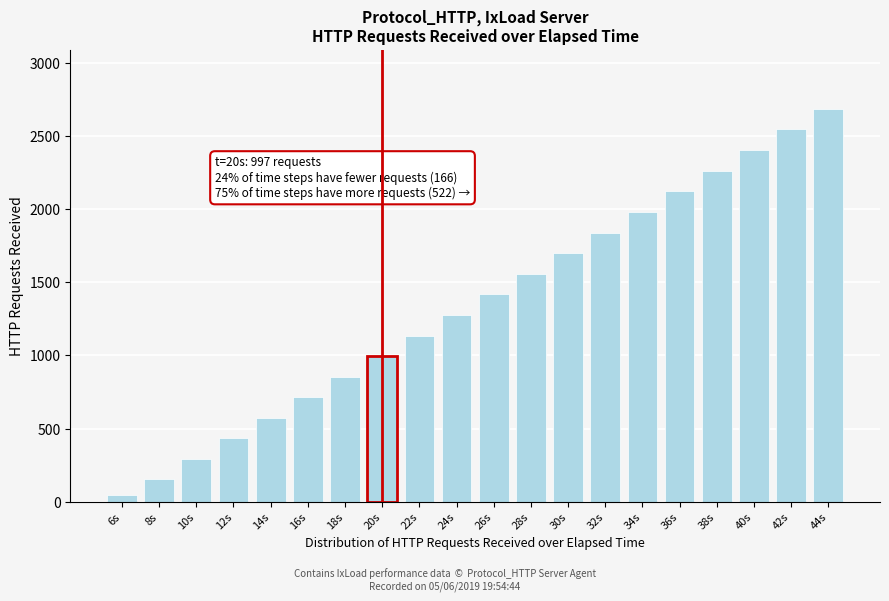

Reading left to right, extract all data points from this chart.

43	155	293	432	572	713	854	997	1136	1277	1419	1560	1699	1841	1981	2122	2263	2404	2547	2688